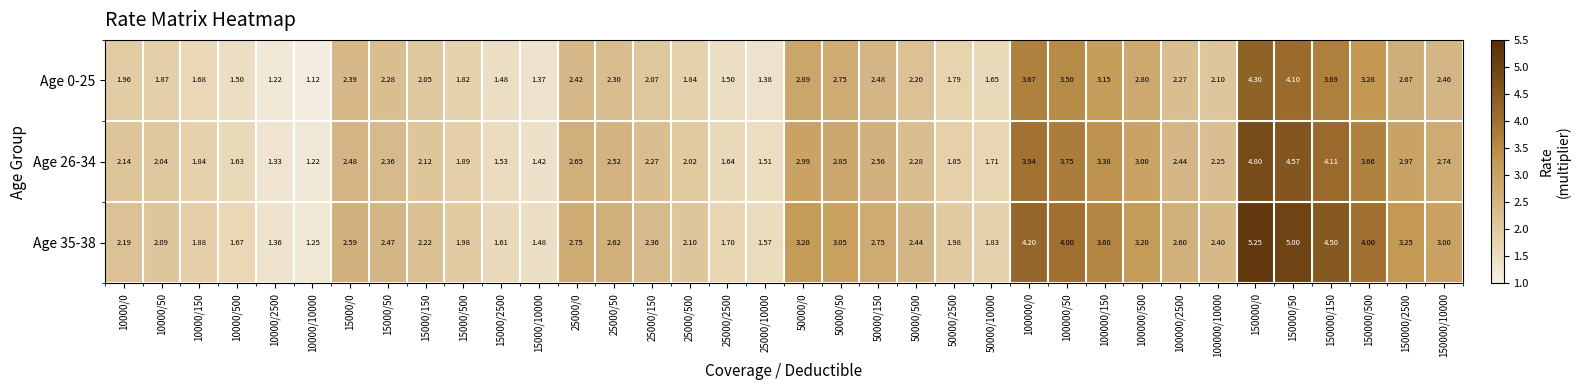

Is the value of Age 26-34 at 50000/2500 greater than the value of Age 0-25 at 100000/150?

No